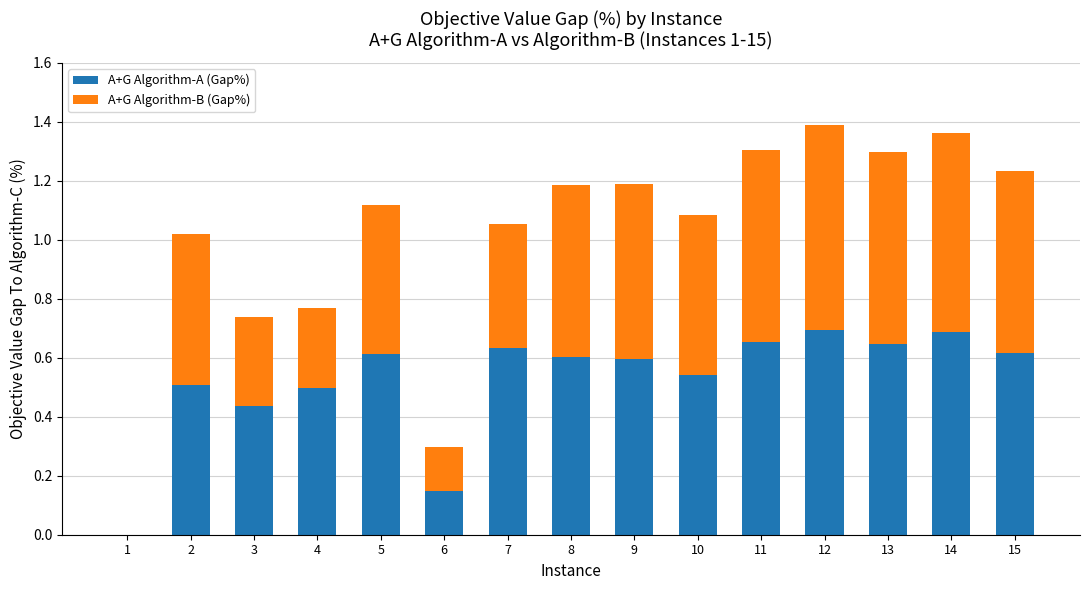

Are the bars grouped side by side (vs. stacked)?

No